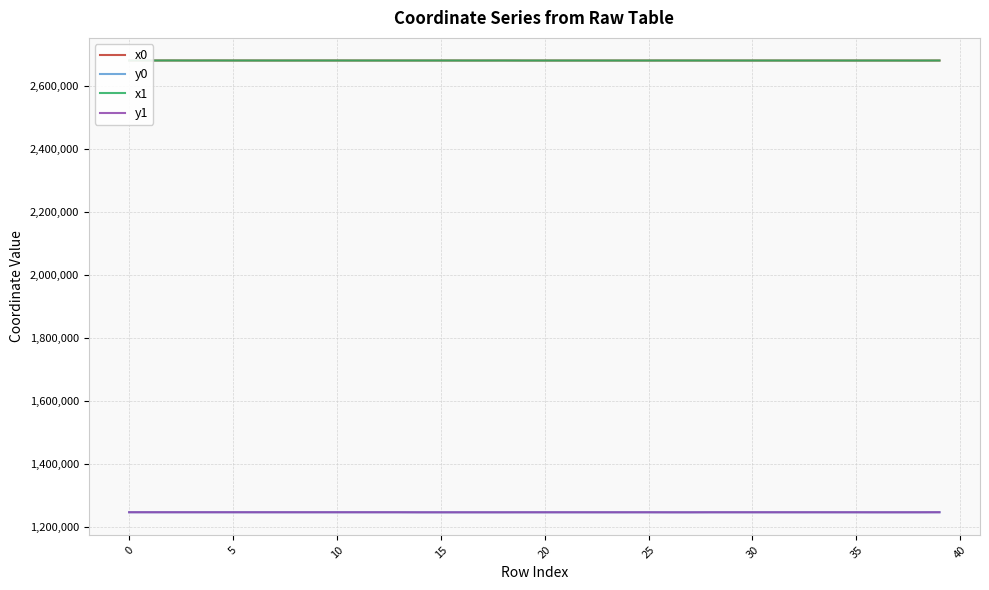

What is the minimum value shown in the chart?

1246332.1